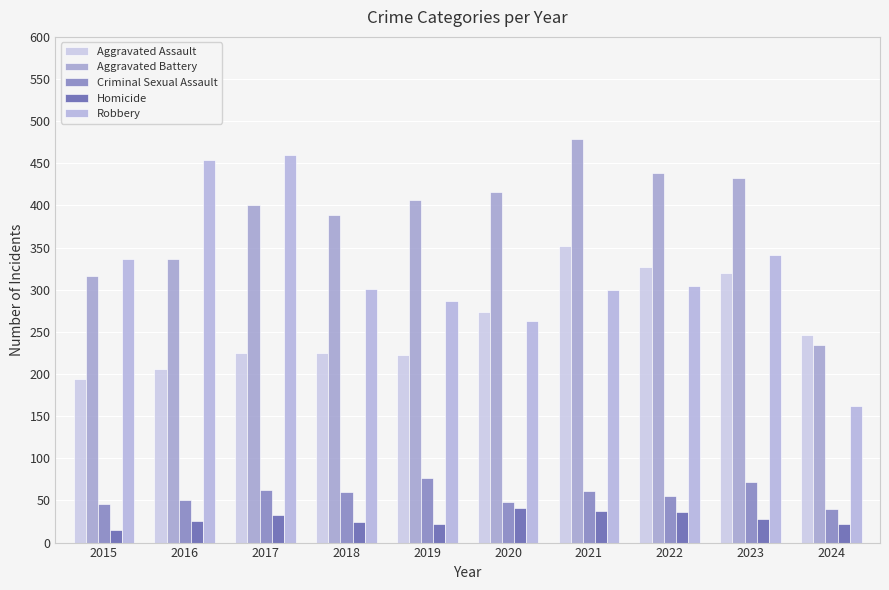

At how many categories does at least one series exceed 116?

10